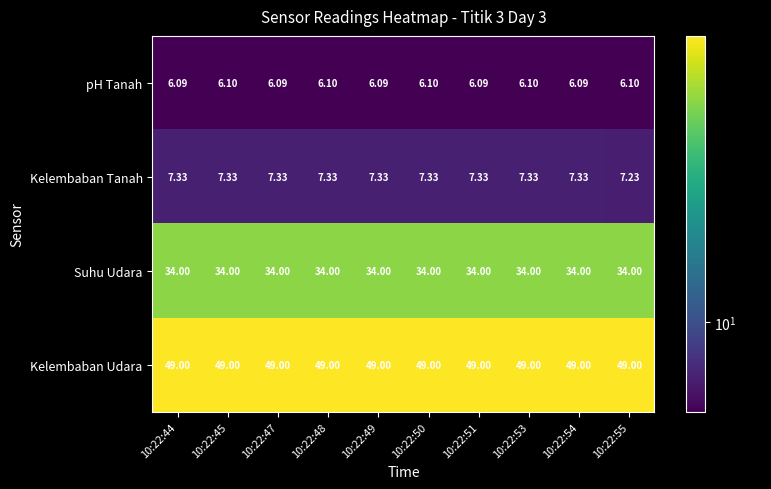

Which series has the widest spread of values?

Kelembaban Tanah